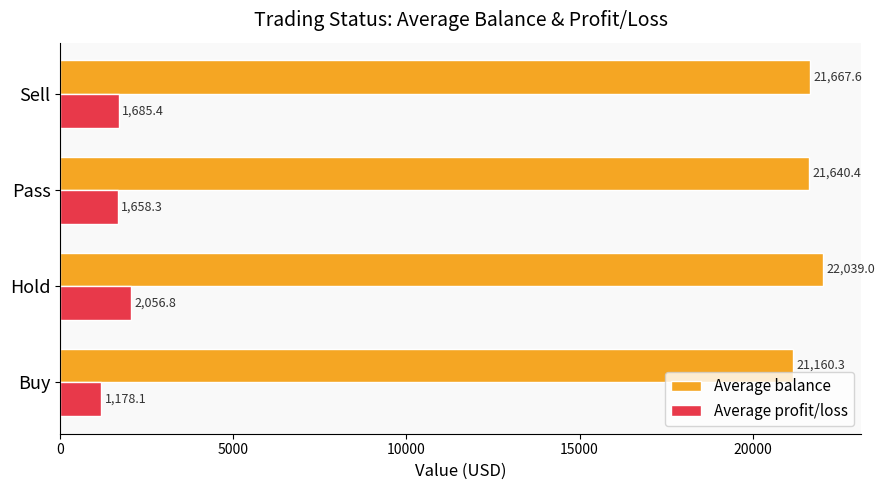

Rank the series by their average value, from highest to lowest.

Average balance, Average profit/loss